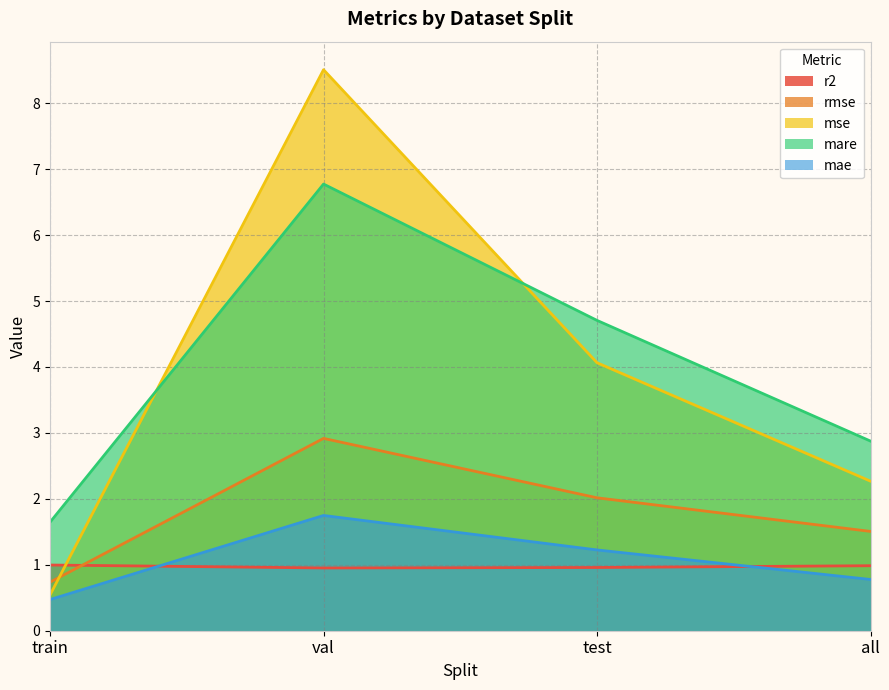

Which series has the widest spread of values?

mse